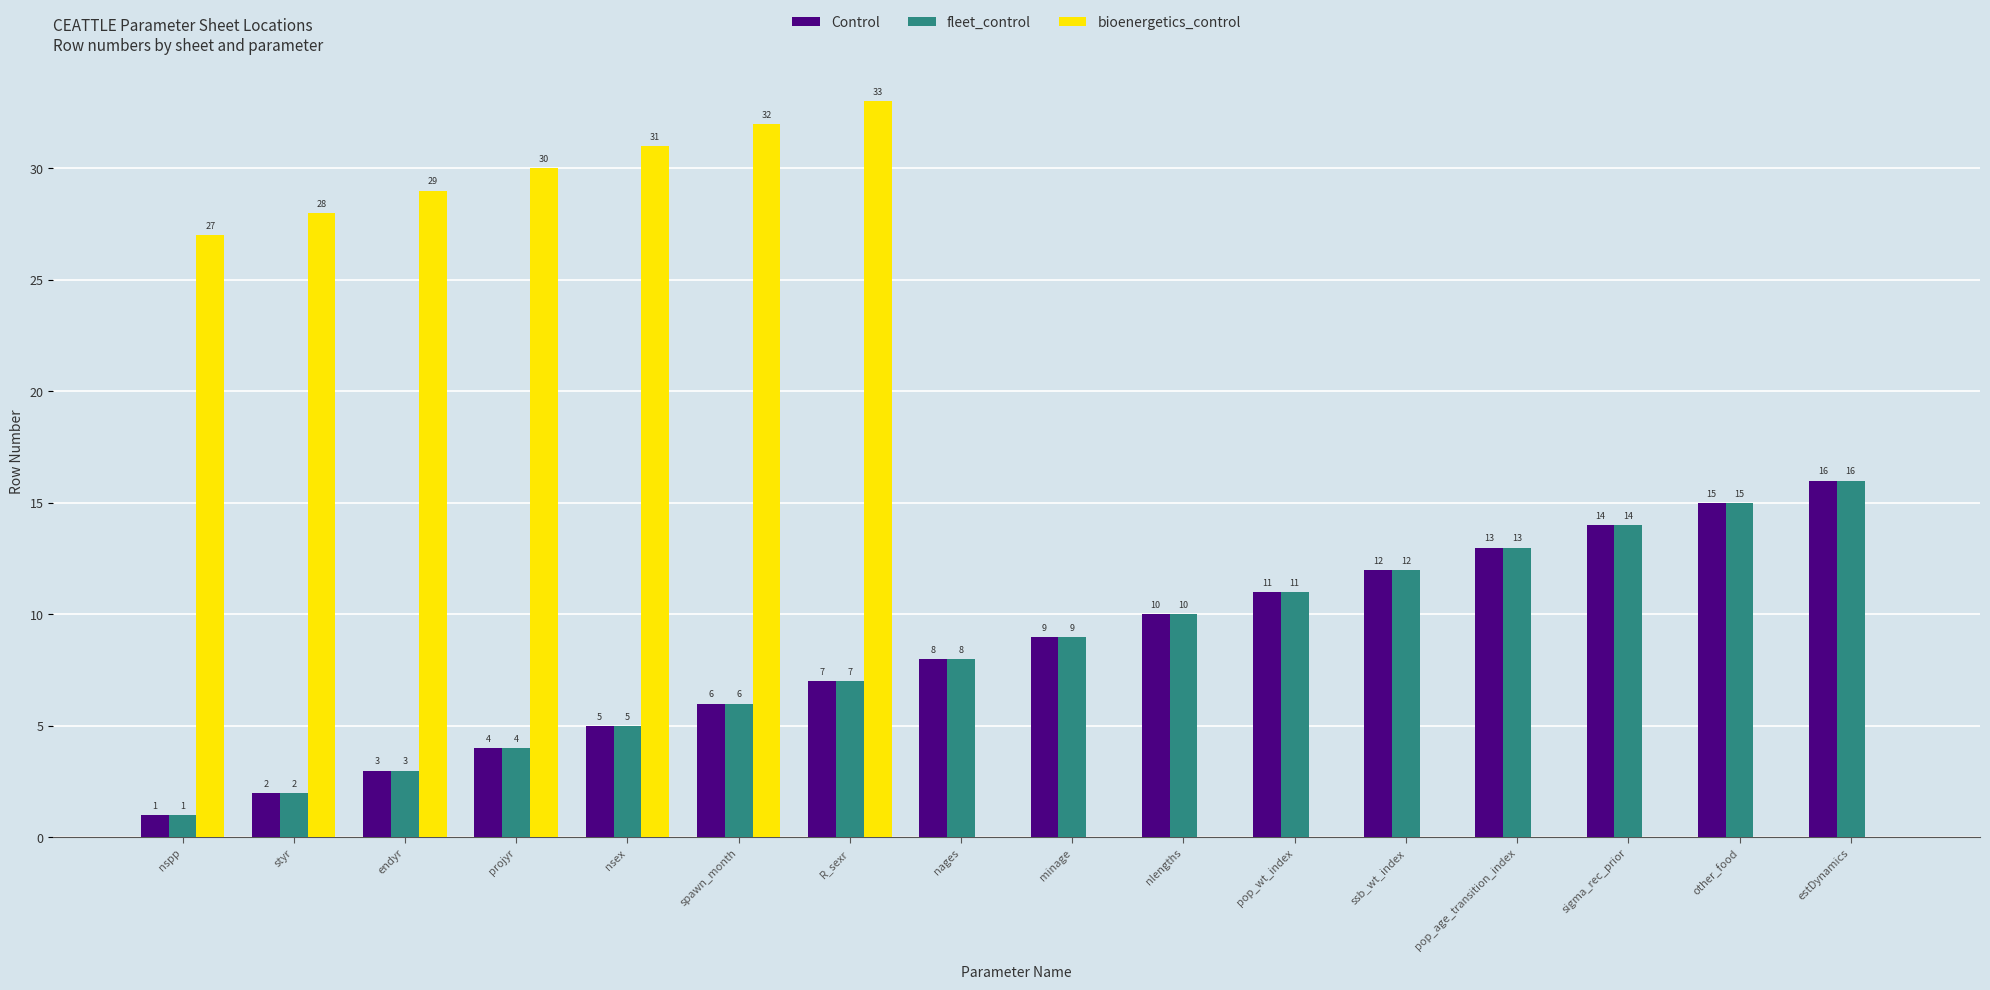

True or false: Control has a value of 12 at ssb_wt_index.

True